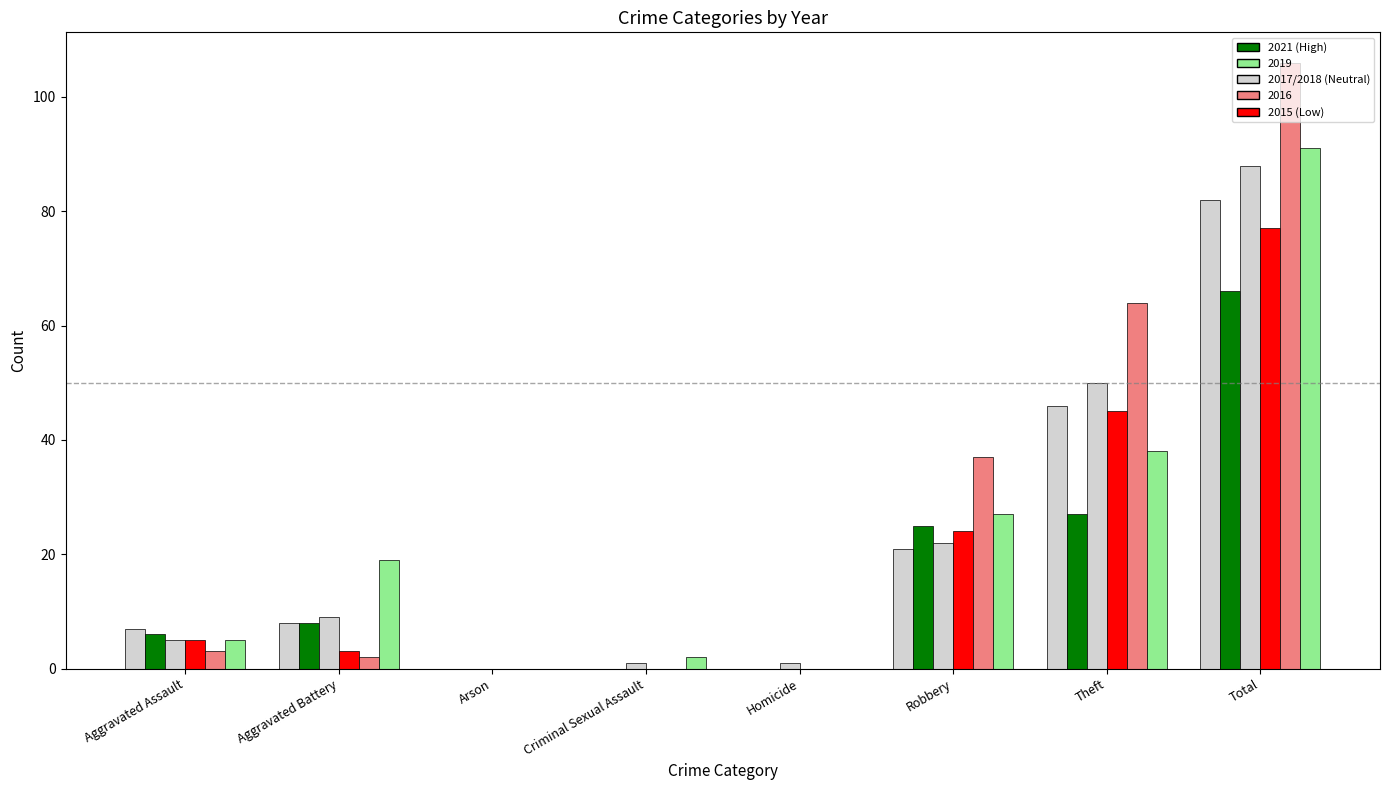

Count the number of categories in the chart.

8